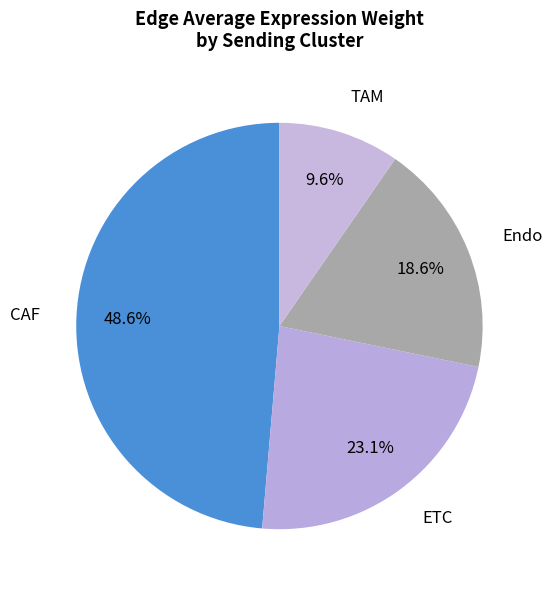

How many slices are in this pie chart?

4